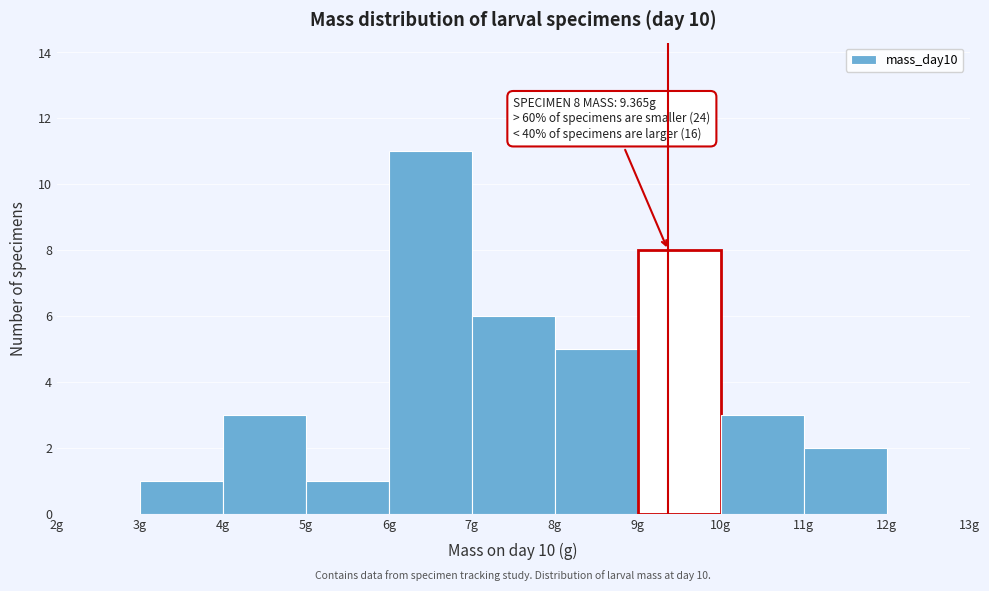

Which range on the x-axis has the tallest bar?

6 to 7